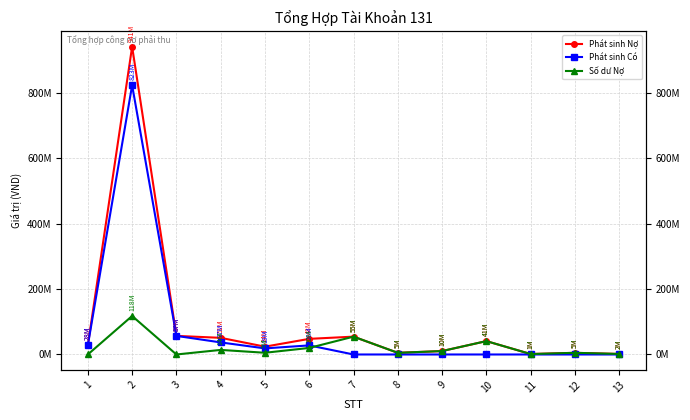

Is the value of Phát sinh Nợ at 7 greater than the value of Số dư Nợ at 12?

Yes